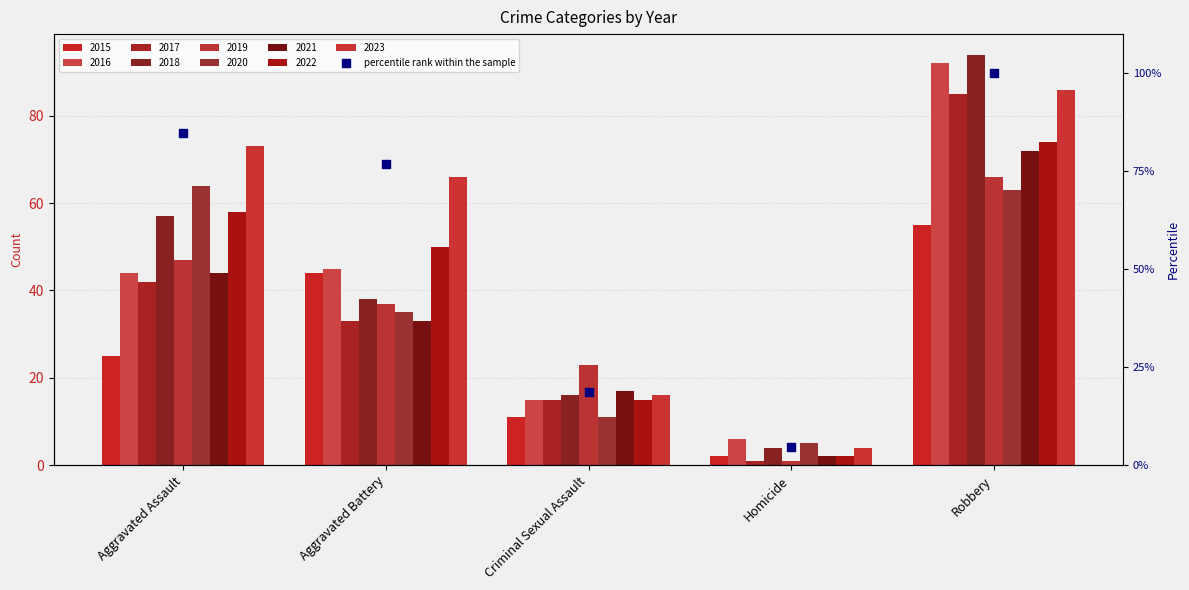

Which has a higher value, Aggravated Assault or Homicide?

Aggravated Assault